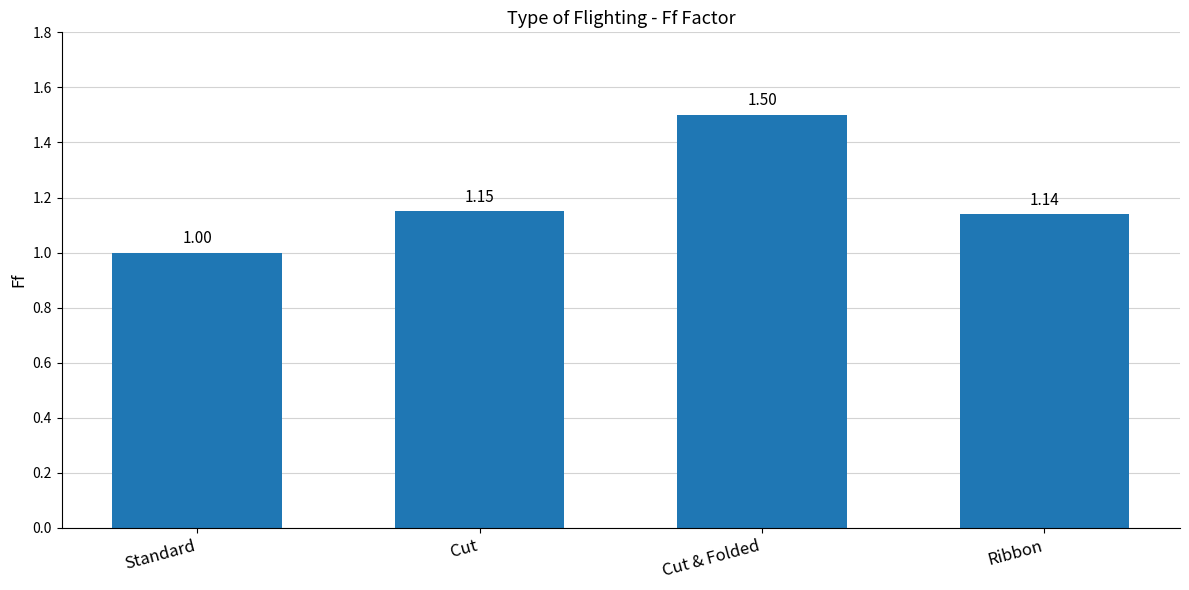

What value does the data have at Cut & Folded?

1.5